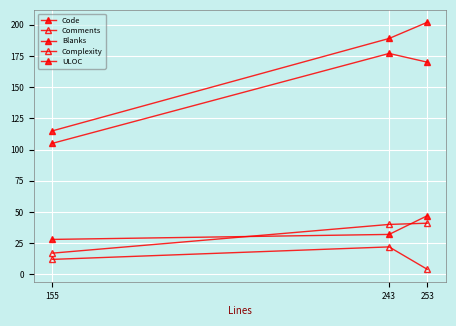

What is the value of the Code point at the 2nd from the left?

189